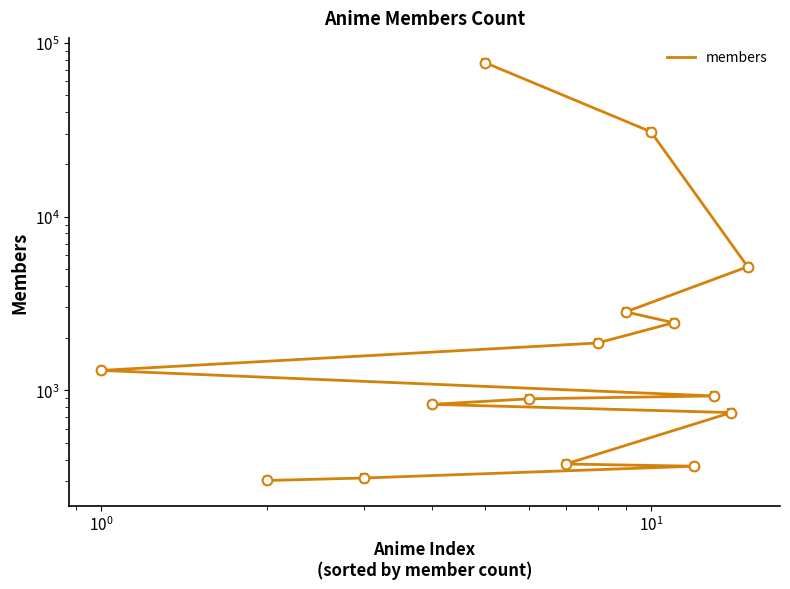

What is the greatest value displayed?

76762